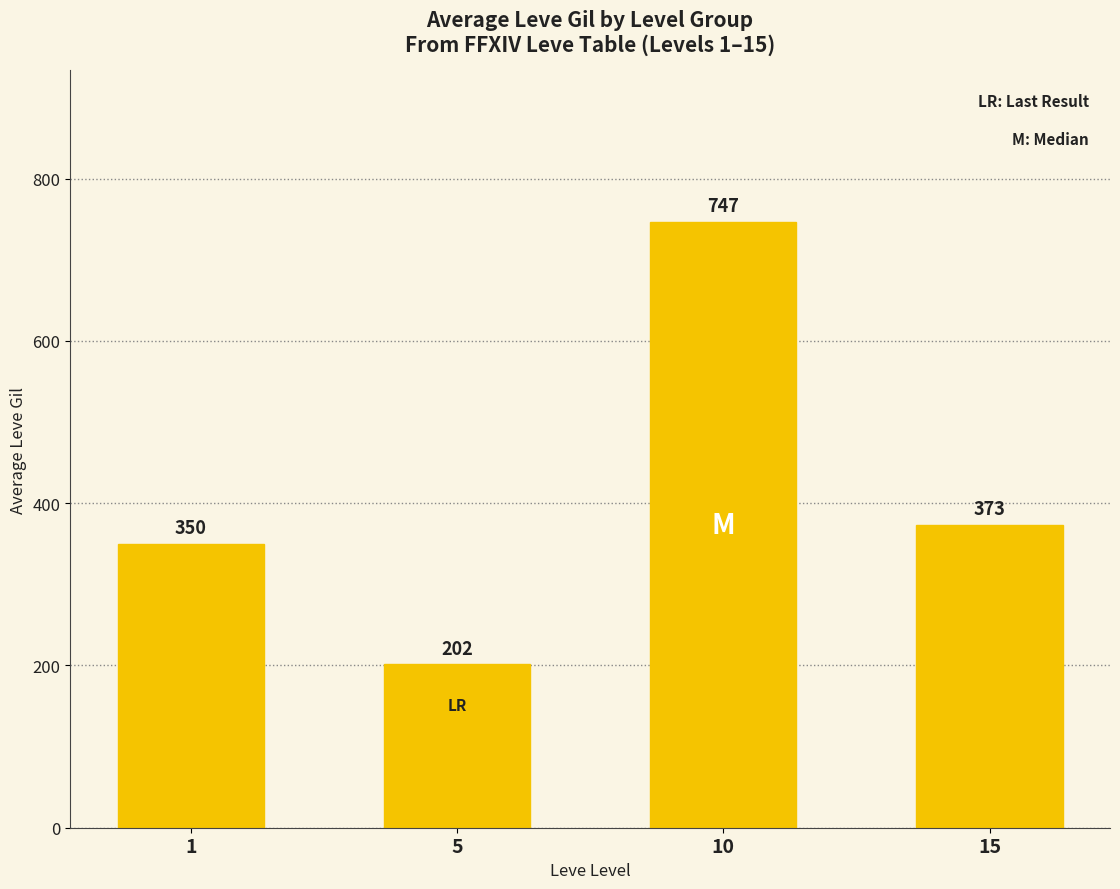

Is it true that the value at 5 is 47.5?

False